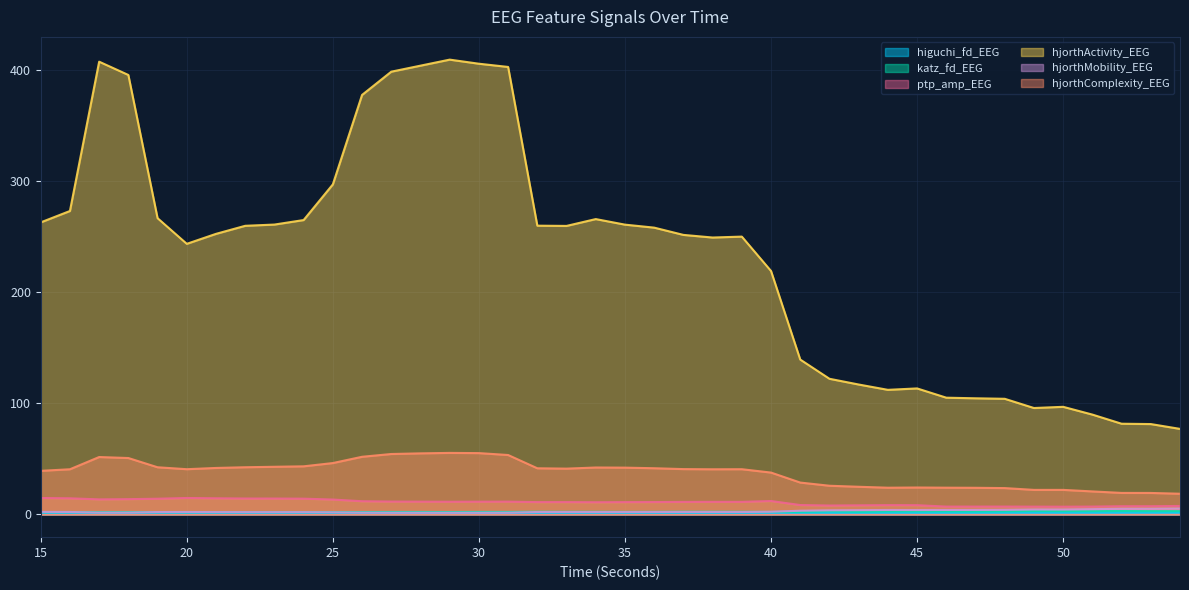

What is the difference between the maximum and minimum values in the hjorthComplexity_EEG series?

36.7